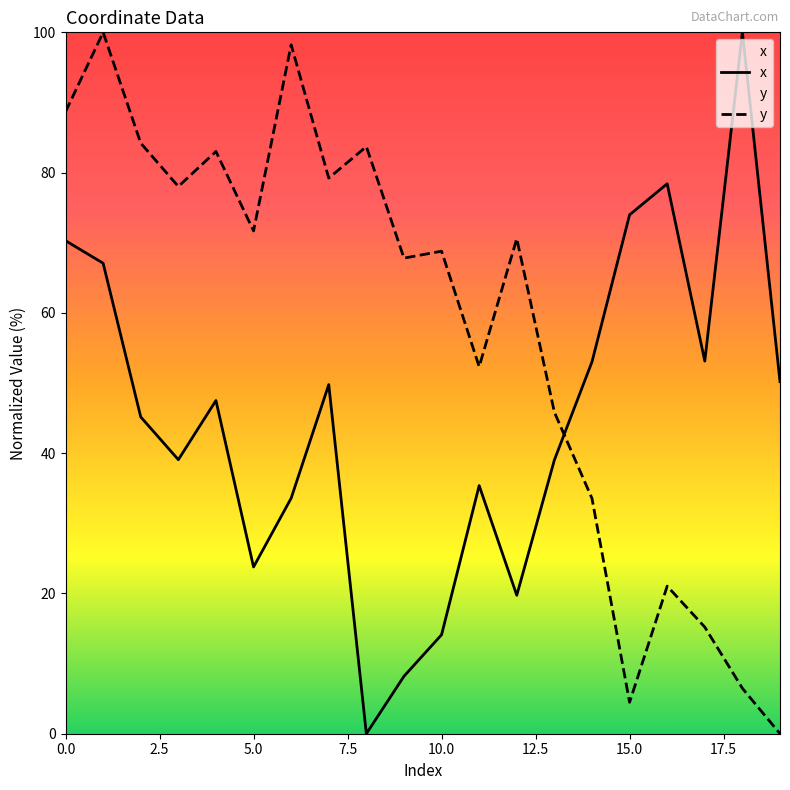

What are all the series names shown in the legend?

x, y